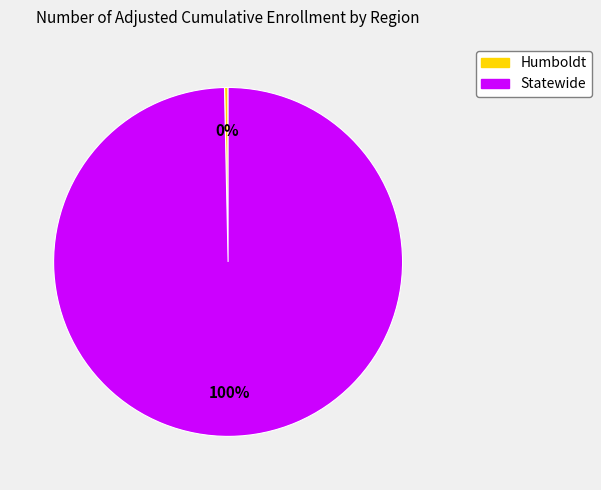

What is the smallest slice in the pie chart?

Humboldt